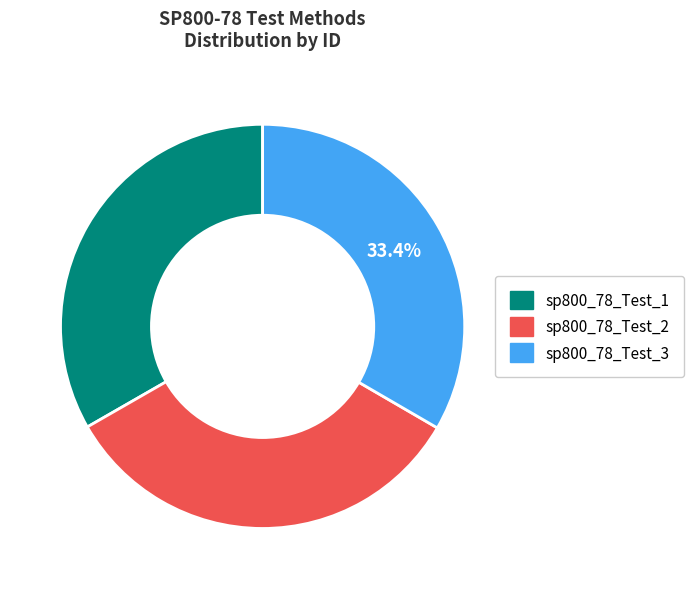

Is there any slice that represents more than half of the pie?

No